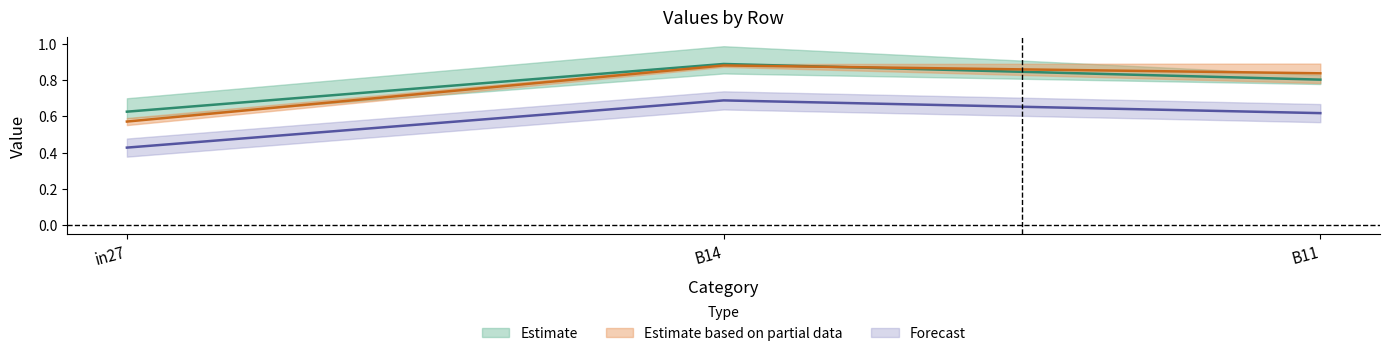

What is the label of the 3rd point from the left?

B11